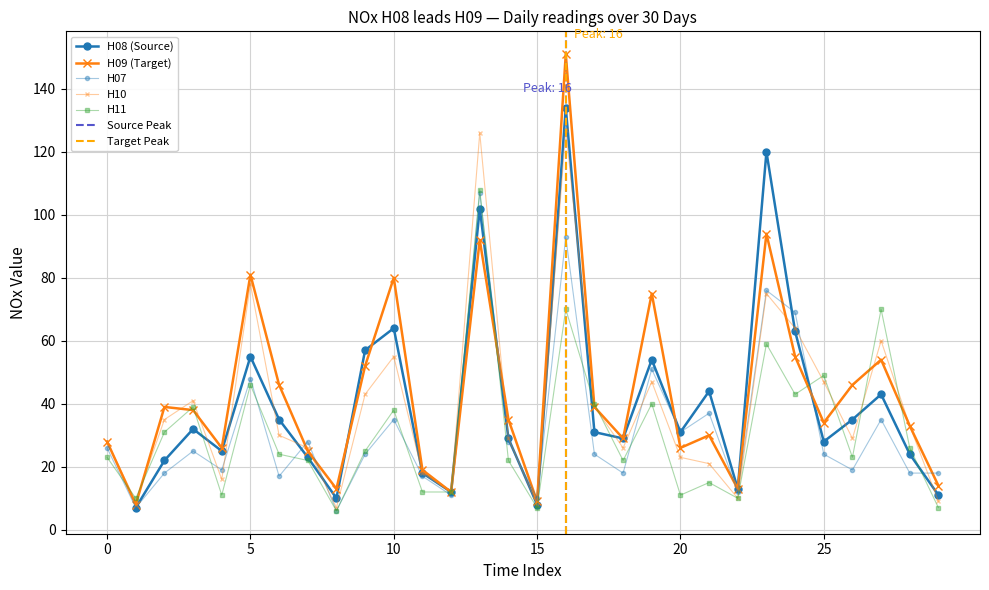

At which category is the sum across all series the highest?

16